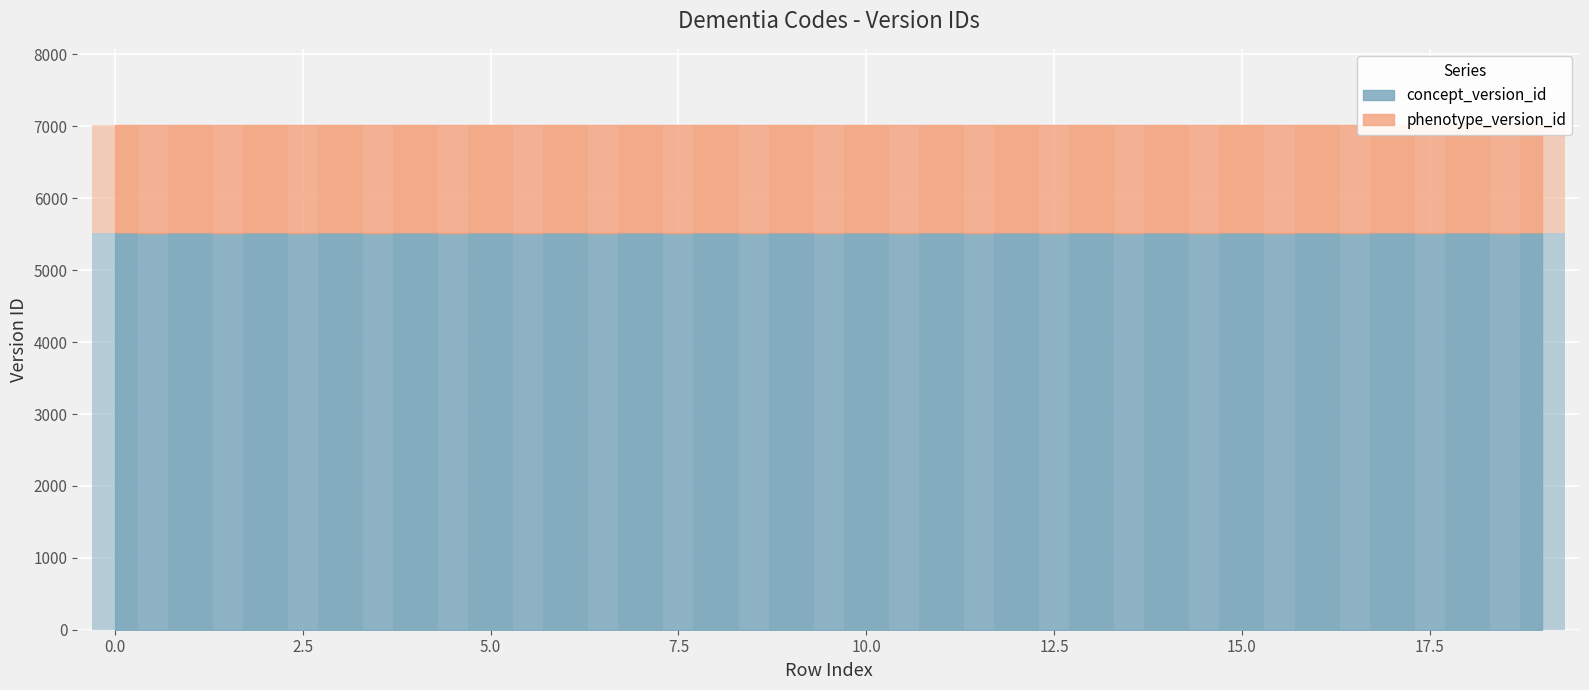

How many groups of bars are there?

20